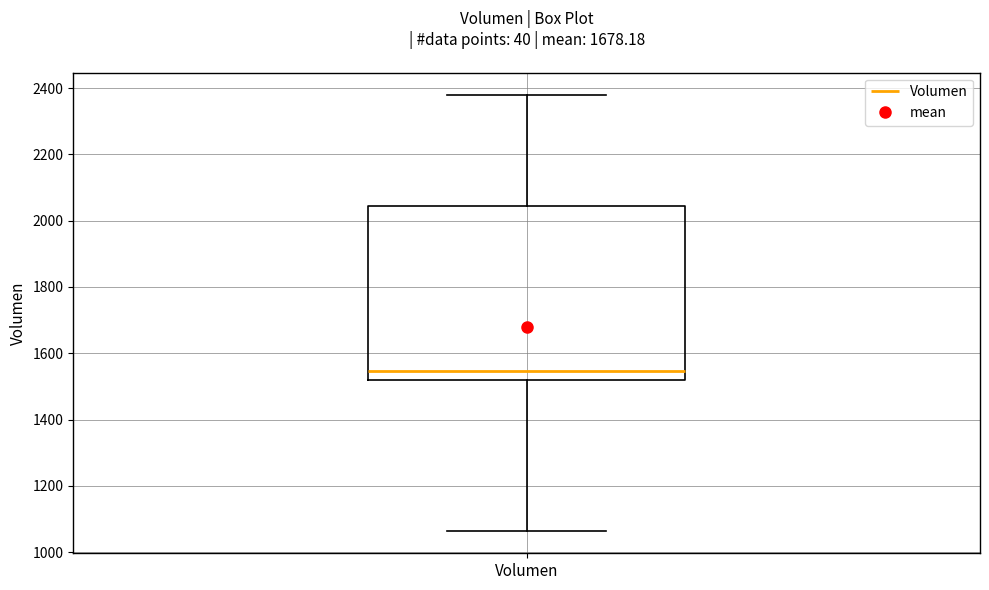

Where does the lower whisker of the box for Volumen end on the y-axis? The values are not printed on the chart, so give them approximately, as read against the axis.

1060